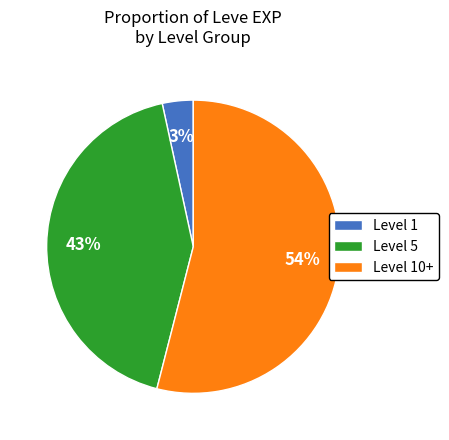

What percentage is the Level 1 slice, to the nearest percent?

3%